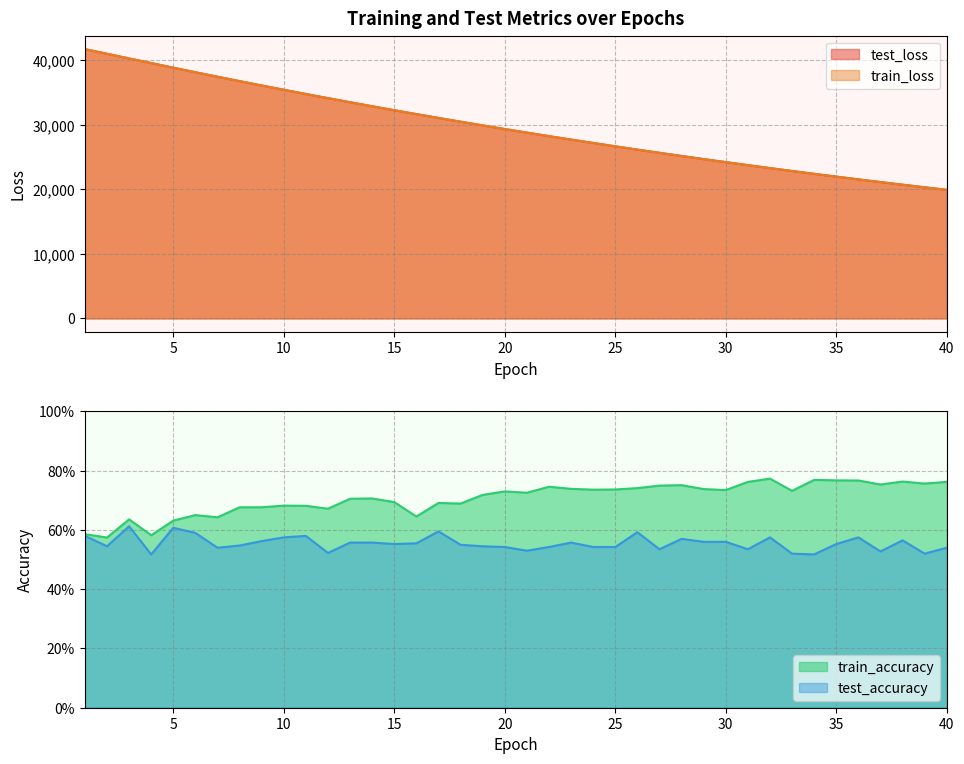

How many distinct data groups are displayed?

4